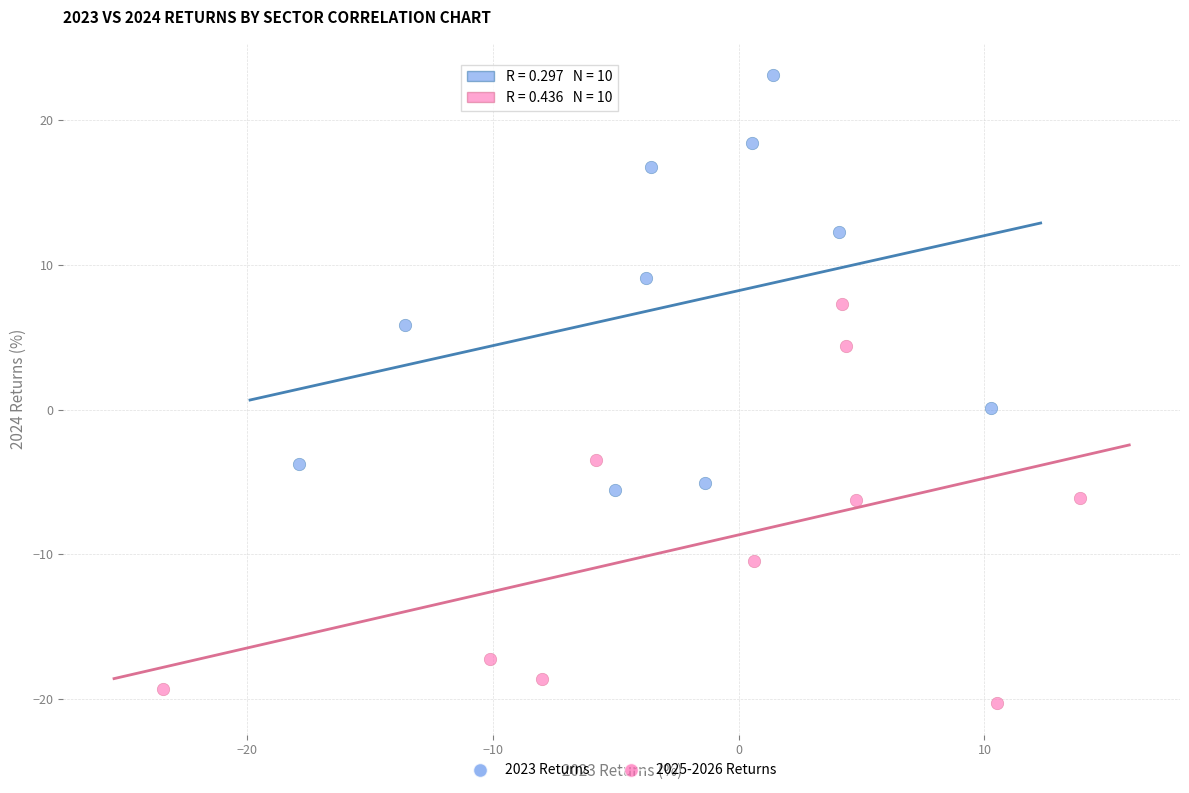

Which series reaches the maximum Y coordinate?

2023 Returns